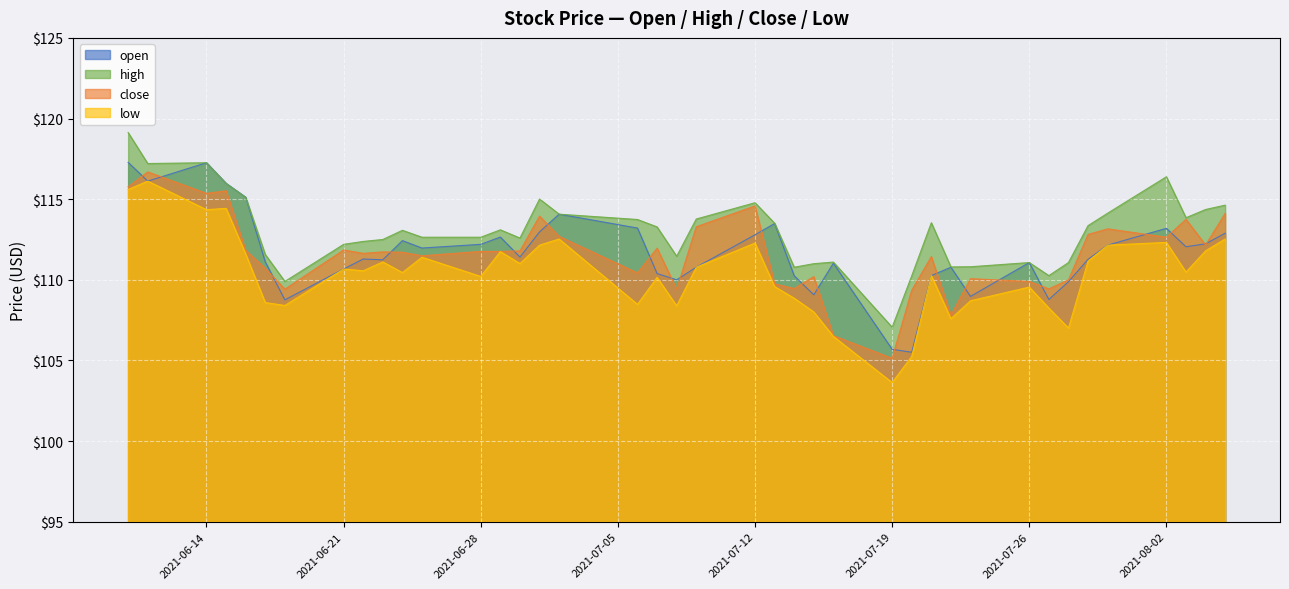

What is the minimum value shown in the chart?

103.6